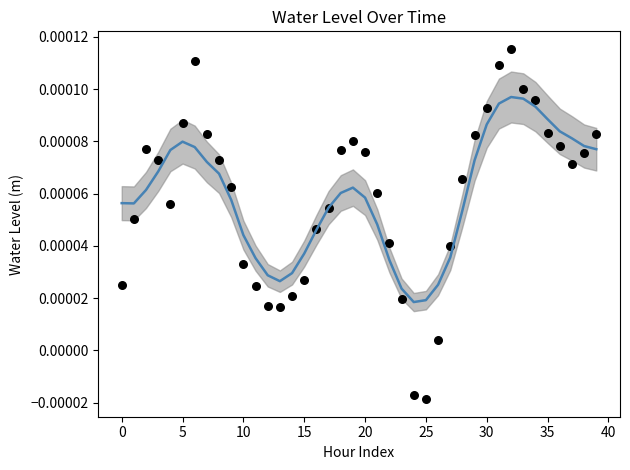

Which series has the largest total across all categories?

Smoothed